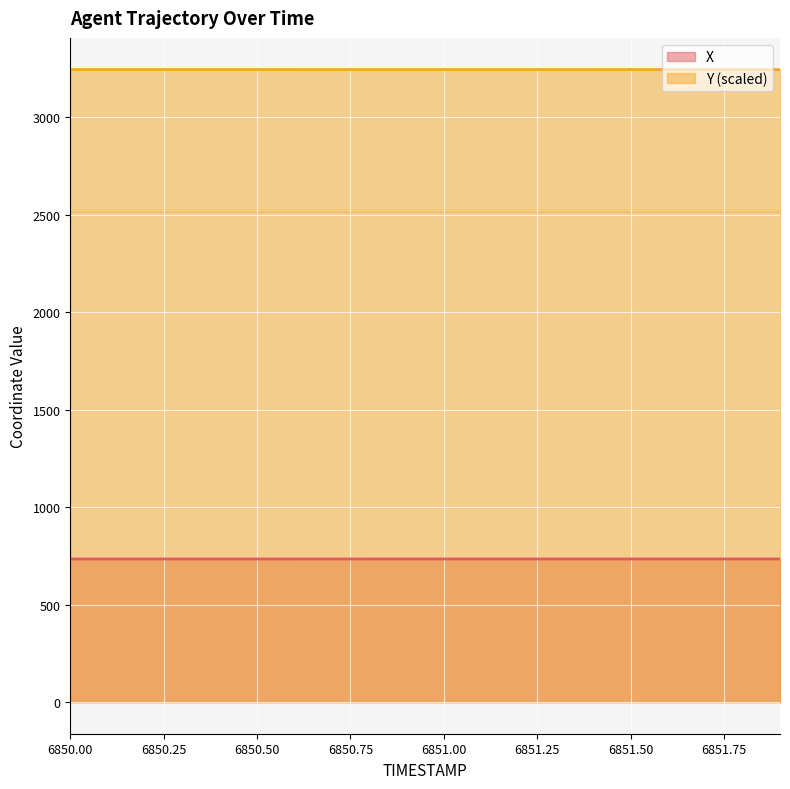

The value of X at 6851.2 is 734.0. True or false?

True